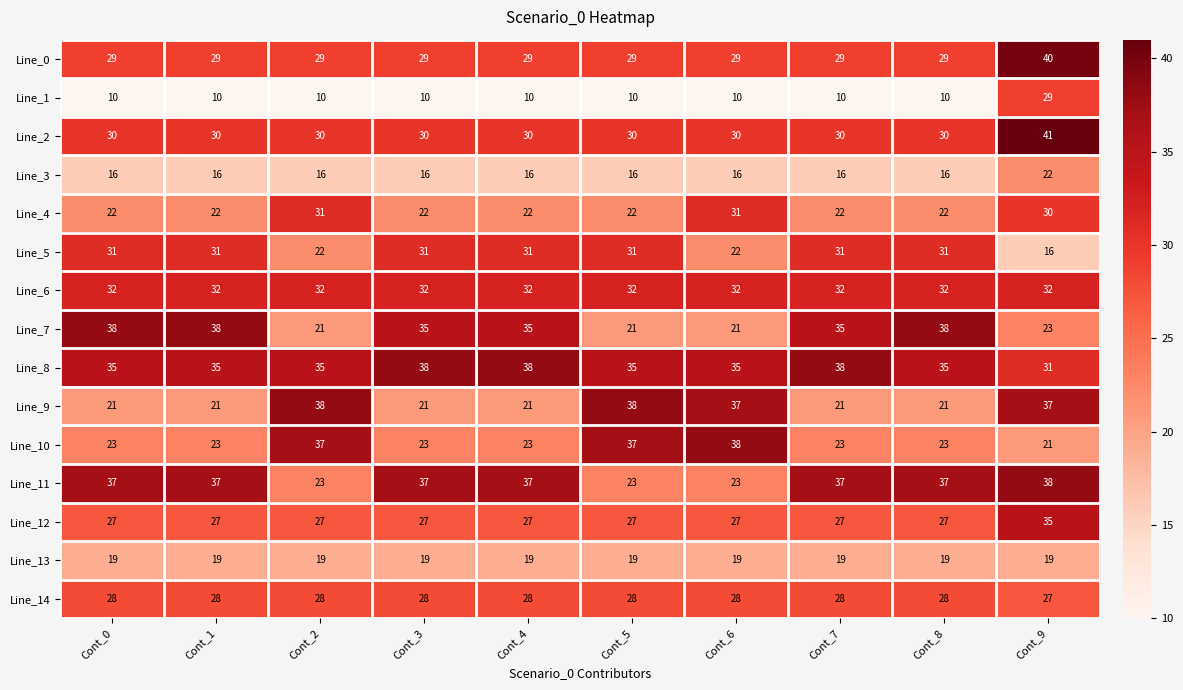

Which series has the widest spread of values?

Line_1